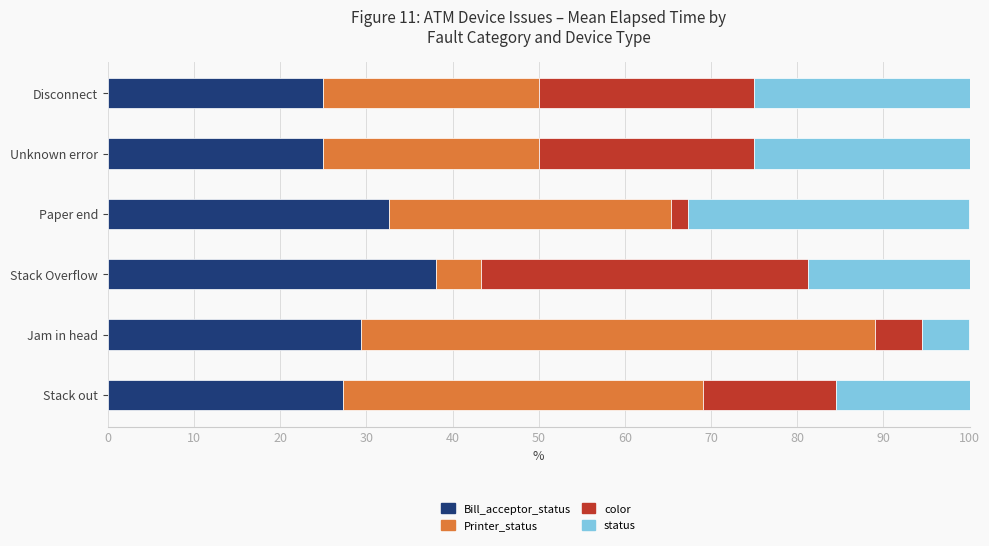

What is the total value across all series at Jam in head?

100.0